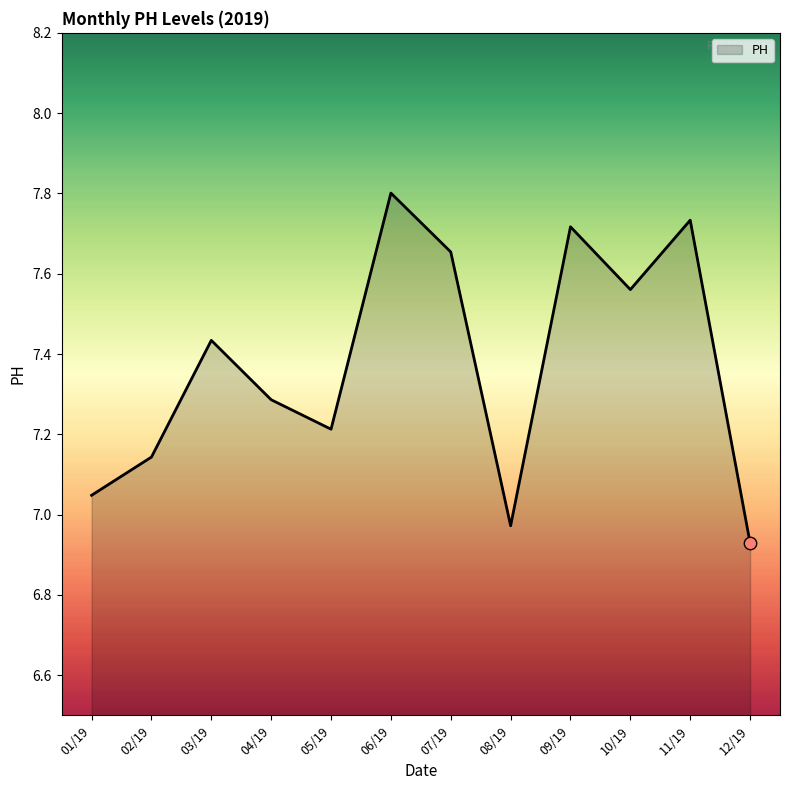

What is the ratio of the value at 06/19 to the value at 07/19?

1.0